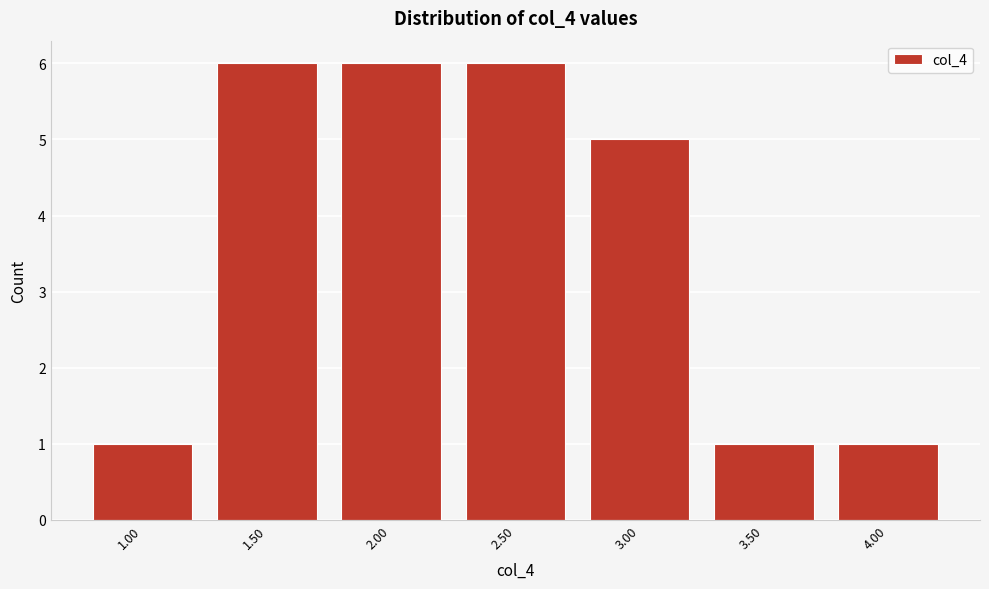

Reading right to left, transcribe all the data shown in this chart.

1	1	5	6	6	6	1